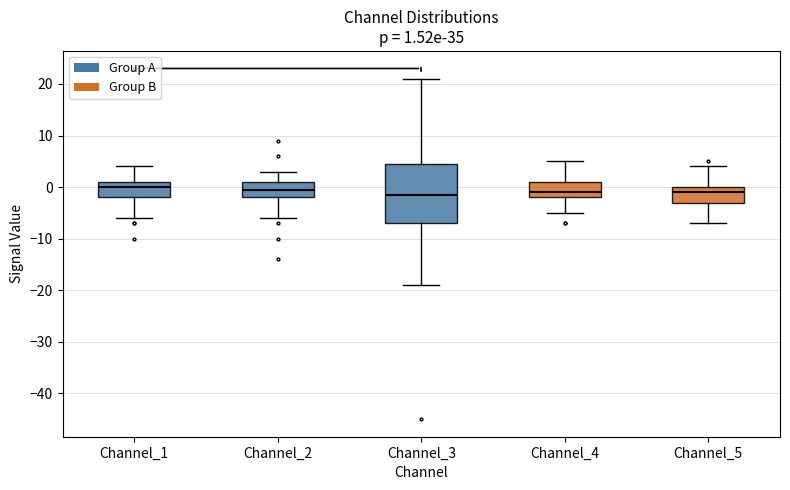

Which box is the tallest, from its lower edge to its upper edge?

Channel_3